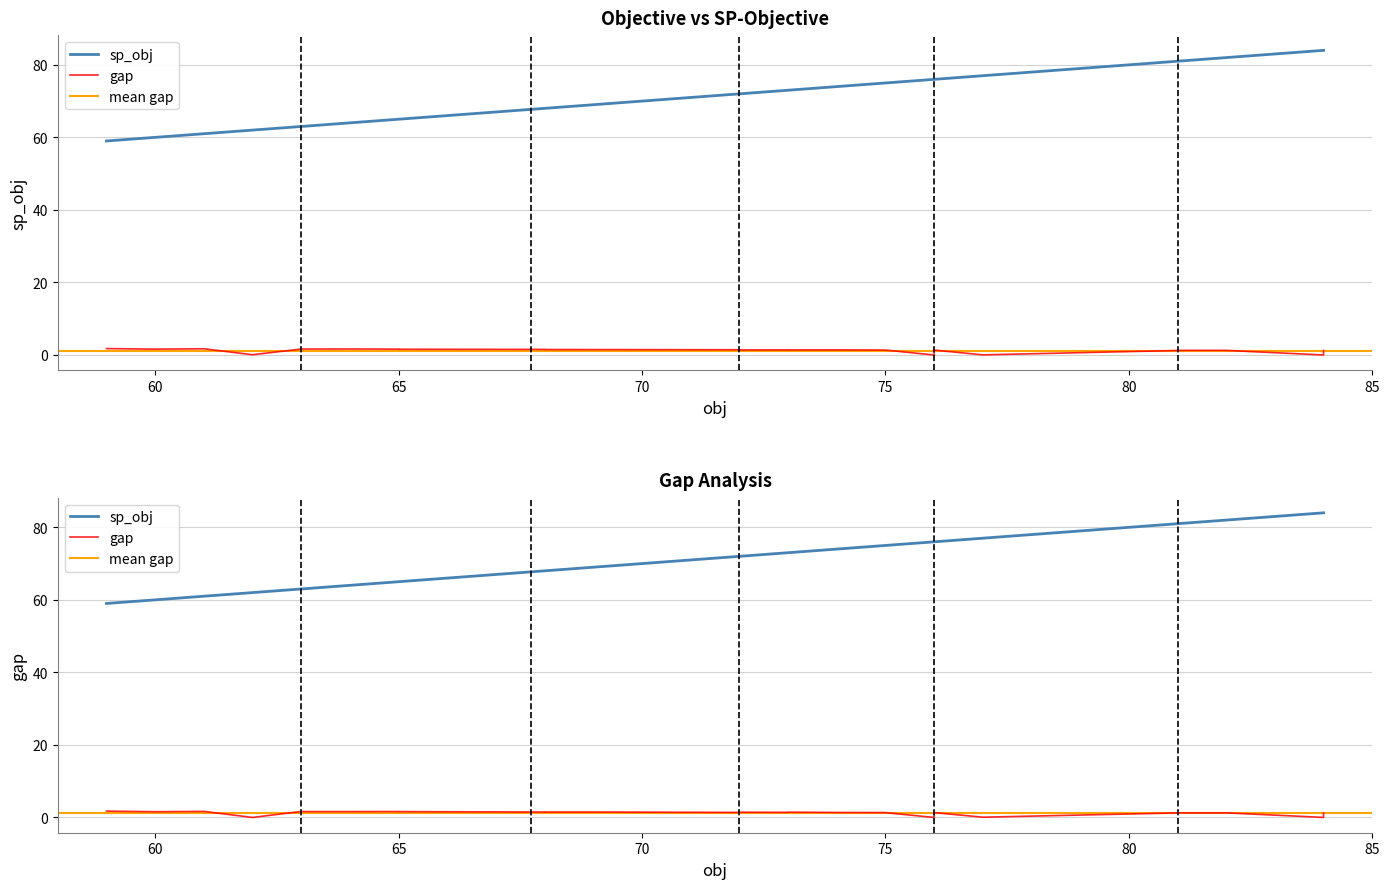

The chart shows a value of 42 at 65. True or false?

False